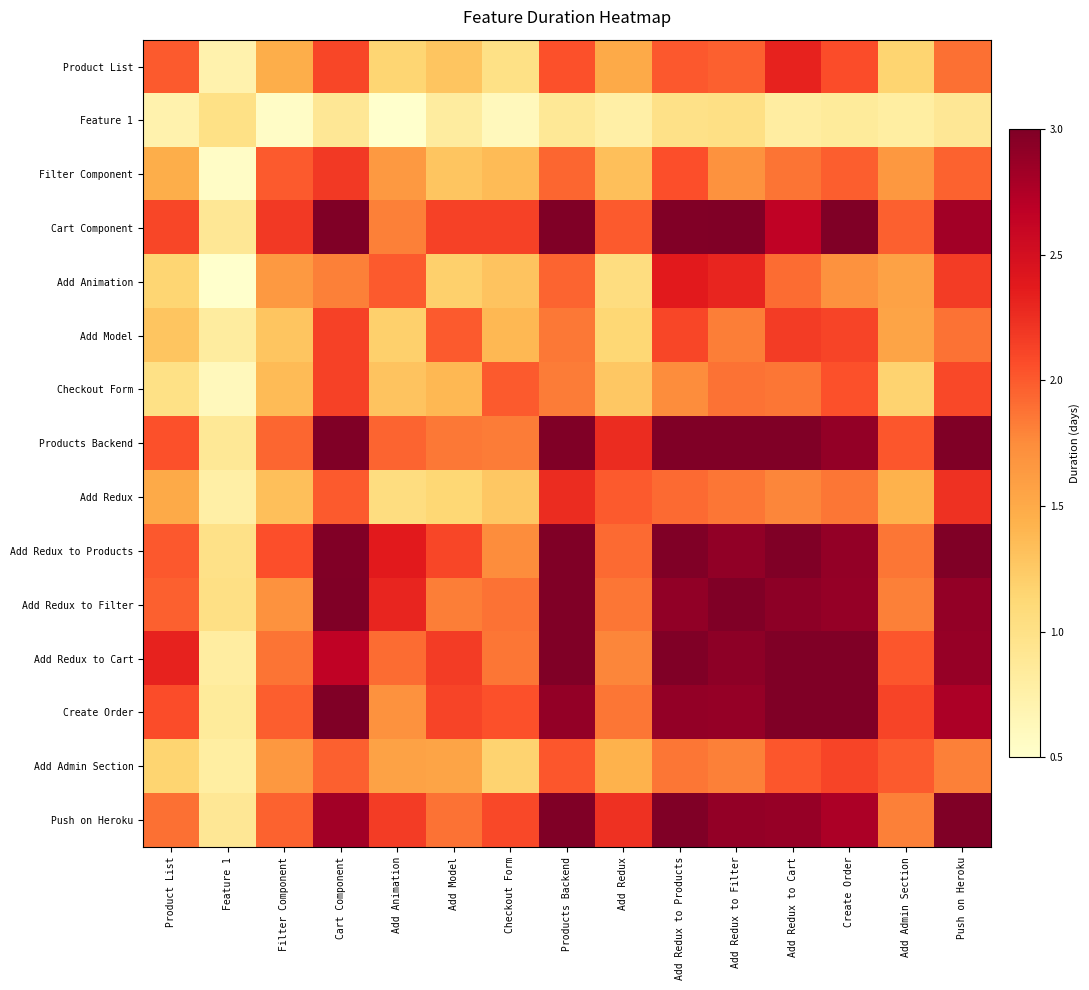

At Product List, list the series in order from largest to smallest.

Add Redux to Cart, Cart Component, Create Order, Products Backend, Add Redux to Products, Product List, Add Redux to Filter, Push on Heroku, Add Redux, Filter Component, Add Model, Add Admin Section, Add Animation, Checkout Form, Feature 1